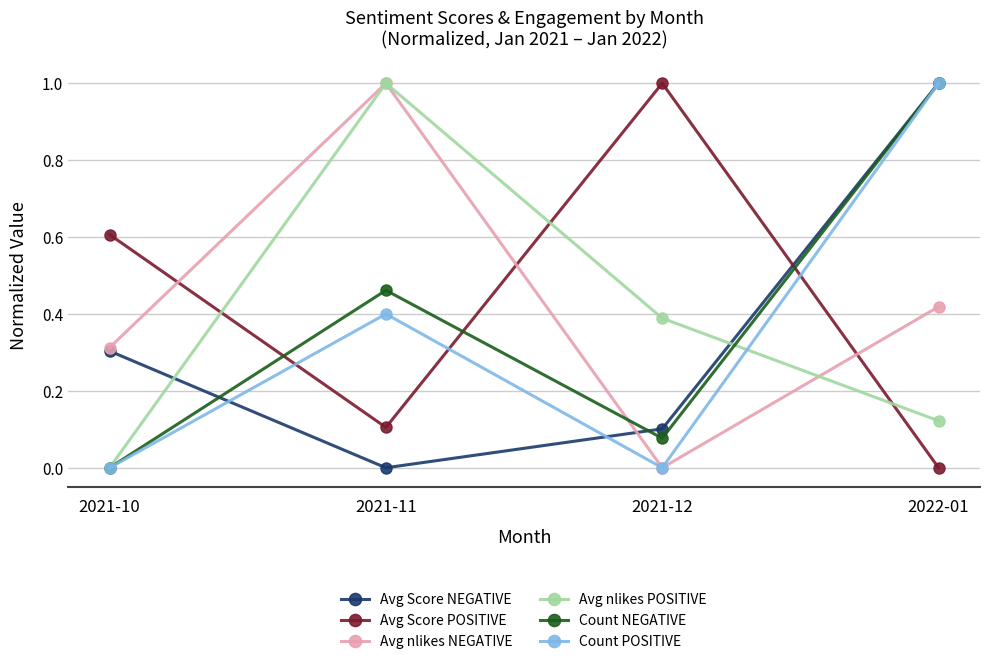

What is the label of the 3rd point from the left?

2021-12